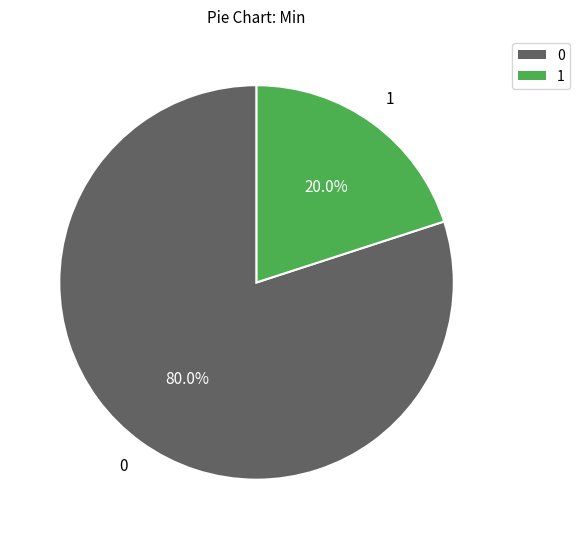

Is there a majority slice in this chart?

Yes